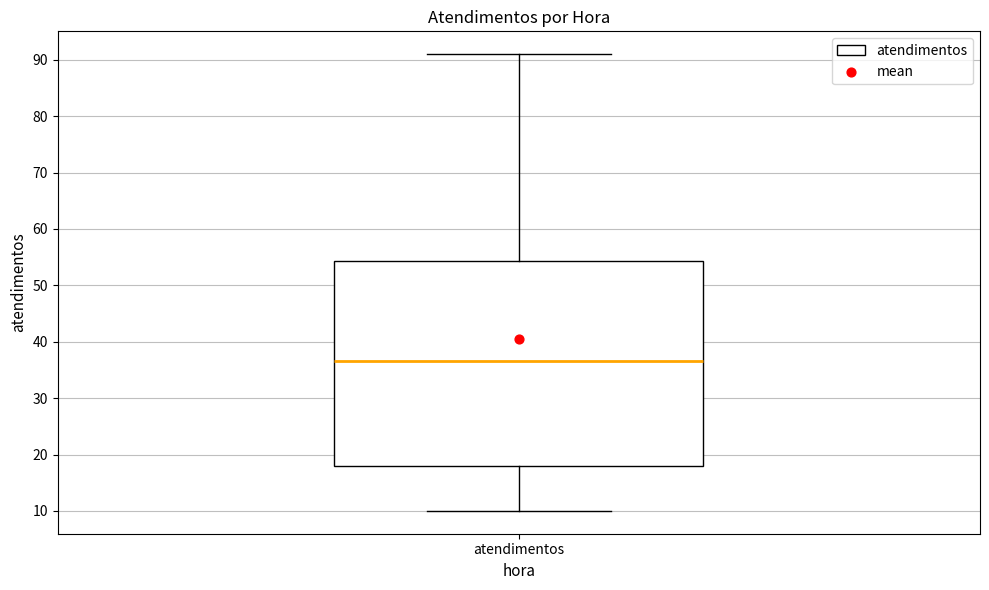

Where does the median line of the box for atendimentos sit on the y-axis? The values are not printed on the chart, so give them approximately, as read against the axis.

37